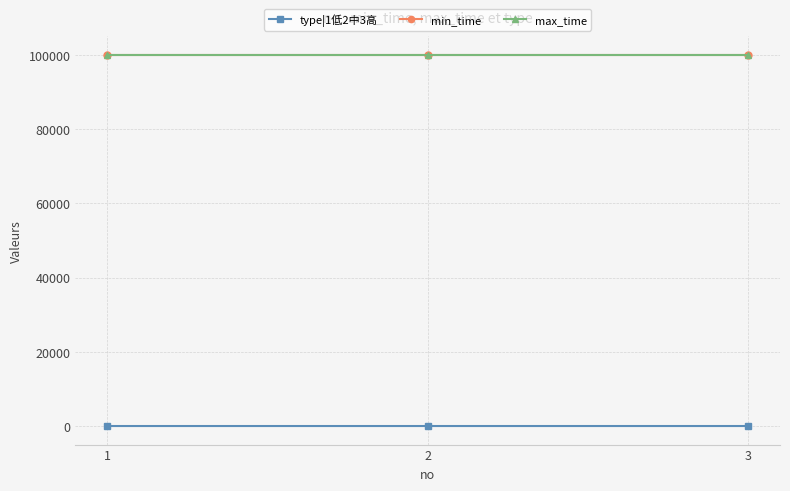

The max_time series shows 99999 at 2. True or false?

True